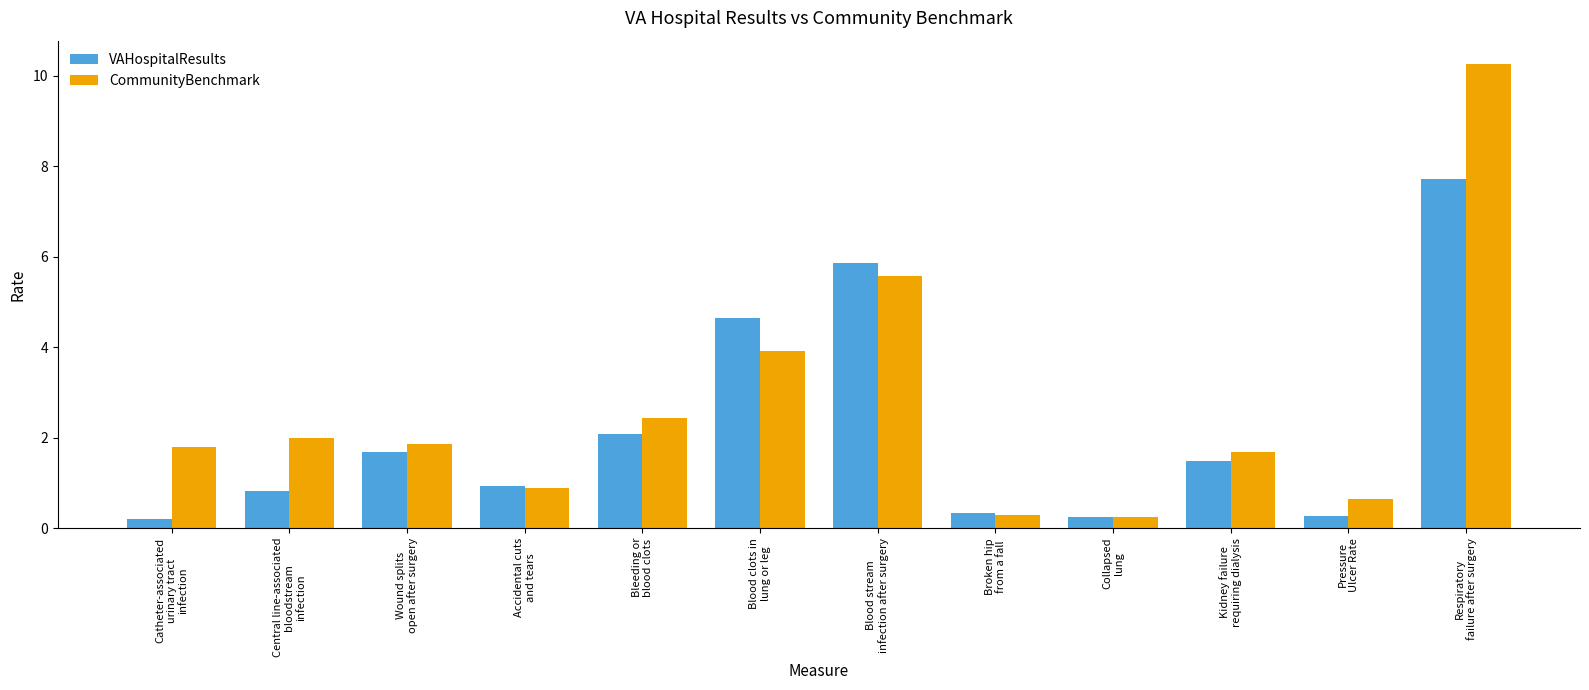

How many values in the VAHospitalResults series exceed 1?

6